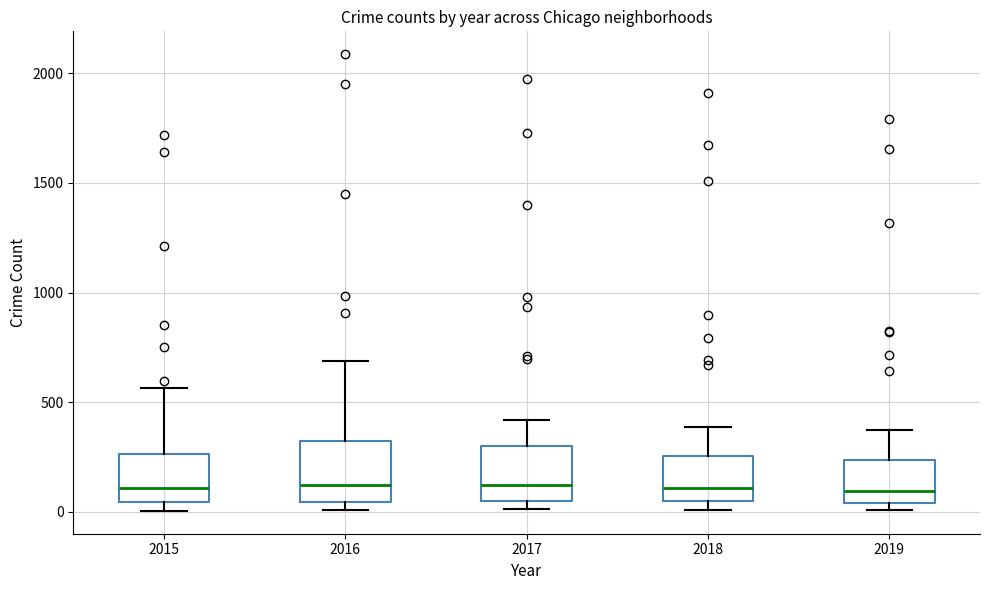

Reading left to right, read every box against the y-axis: the position of its median line, the range the box covers, and the ends of its whiskers. The values are not printed on the chart, so give them approximately, as read against the axis.

2015: median 100, box 50 to 250, whiskers 0 to 550
2016: median 150, box 50 to 300, whiskers 0 to 700
2017: median 100, box 50 to 300, whiskers 0 to 400
2018: median 100, box 50 to 250, whiskers 0 to 400
2019: median 100, box 50 to 250, whiskers 0 to 400